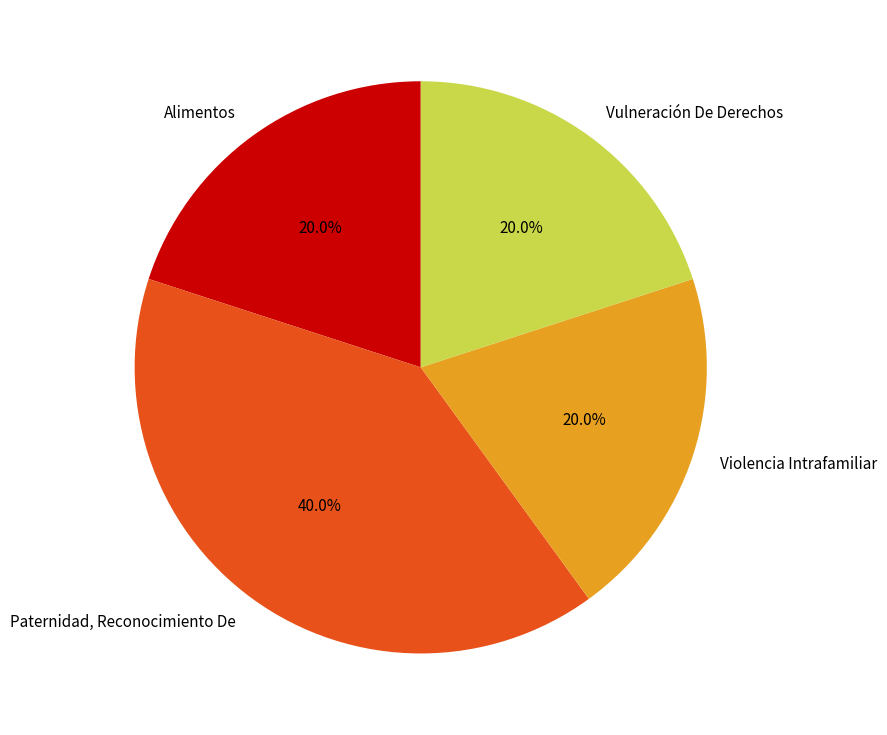

What percentage is the Alimentos slice, to the nearest percent?

20%